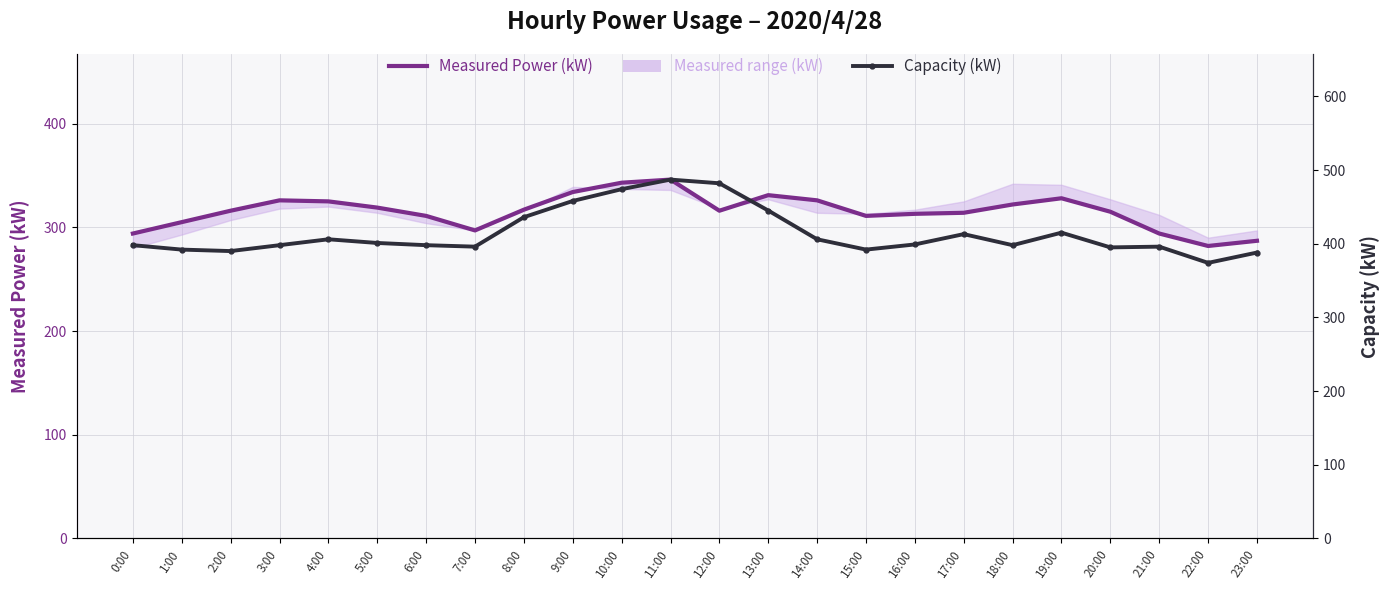

True or false: Capacity (kW) has more than 0 points higher than both neighbors.

True